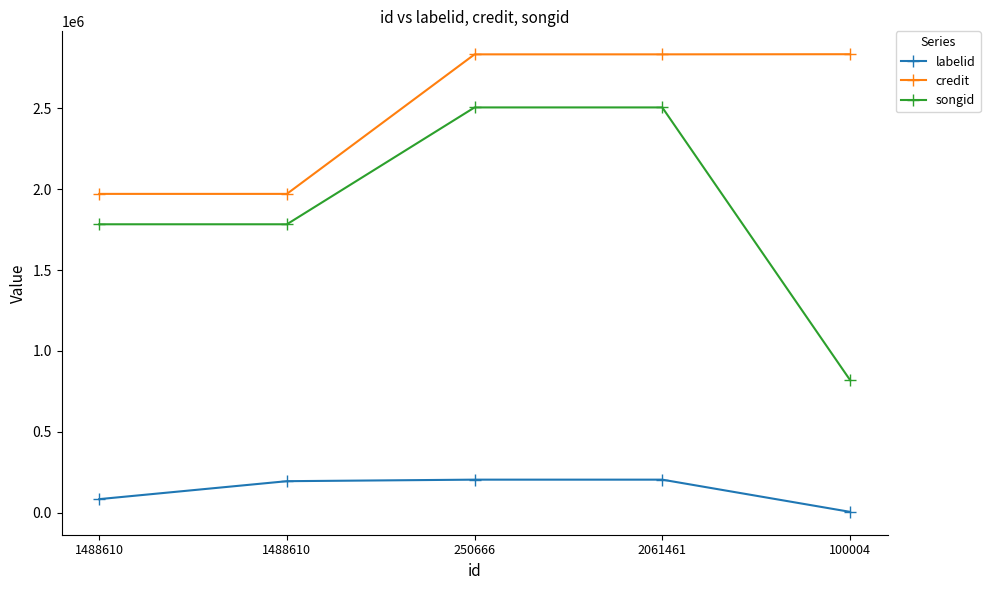

What is the label of the 3rd point from the right?

250666